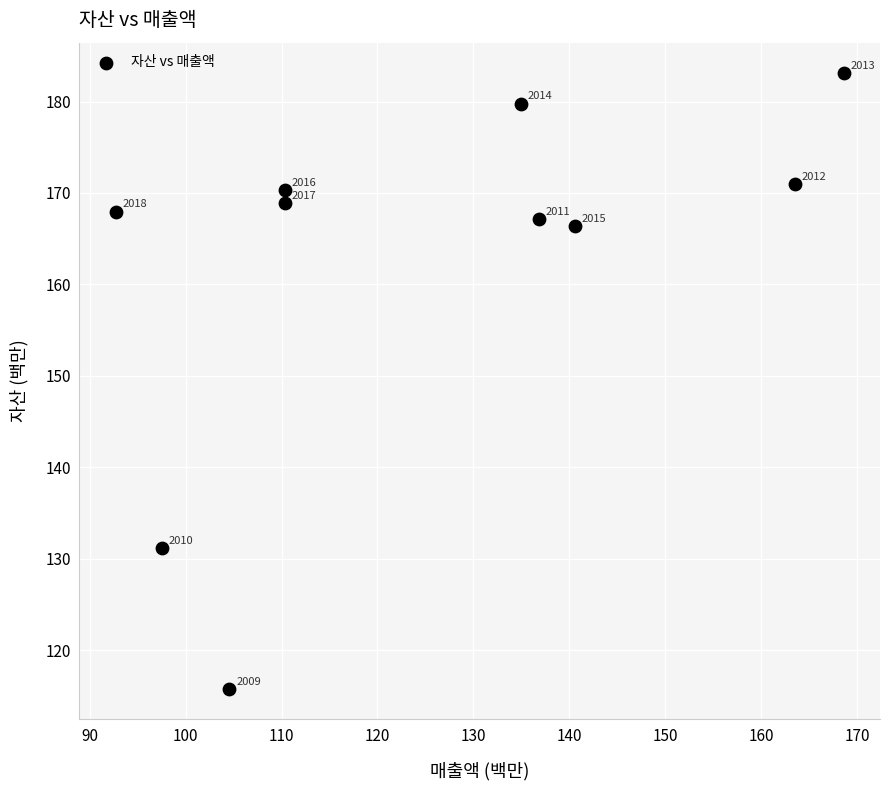

What Y value in the scatter plot is closest to 149?

166.4